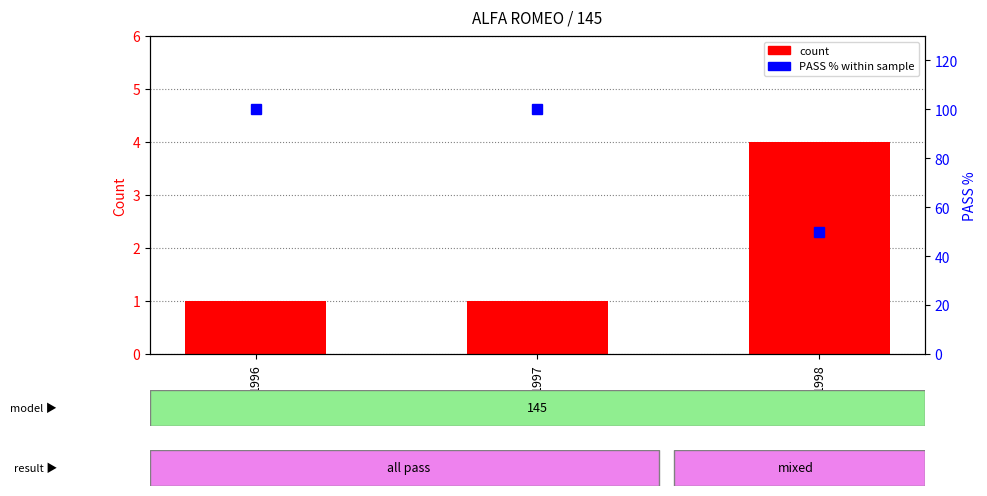

What is the spread (max minus min) of values at 1996?

99